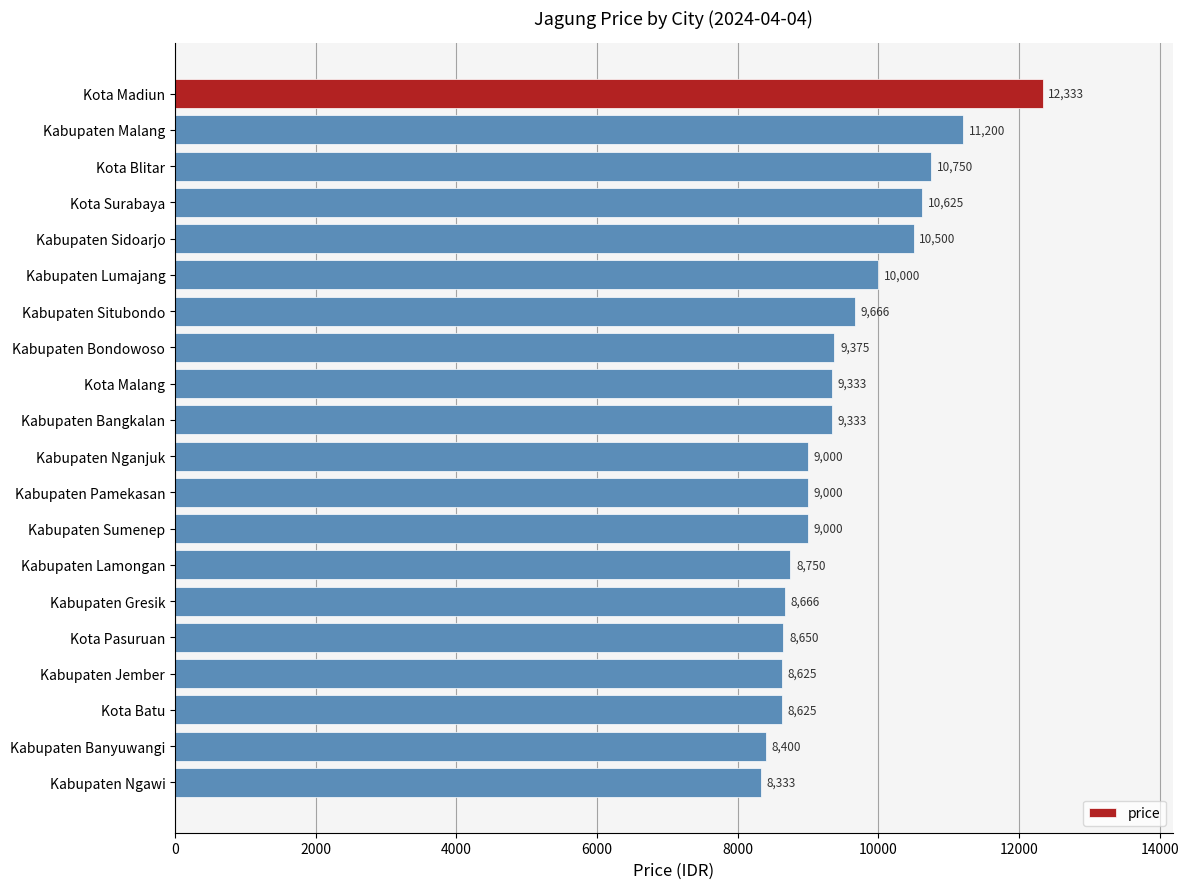

What is the label of the 5th bar from the top?

Kabupaten Sidoarjo